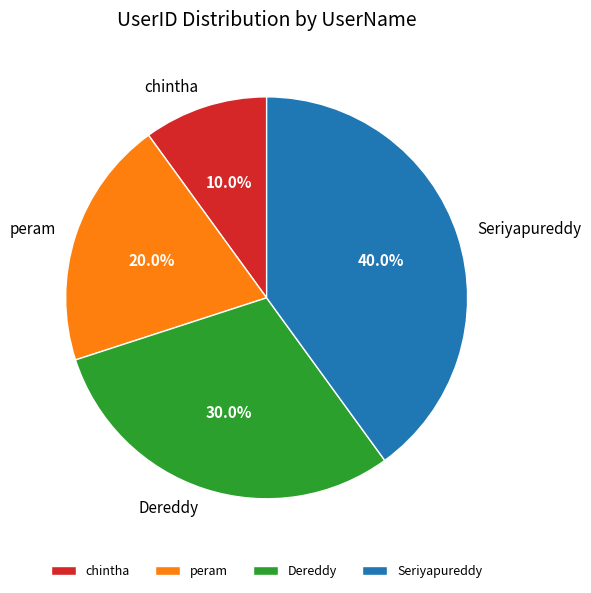

Is it true that peram is 31% of the pie?

False